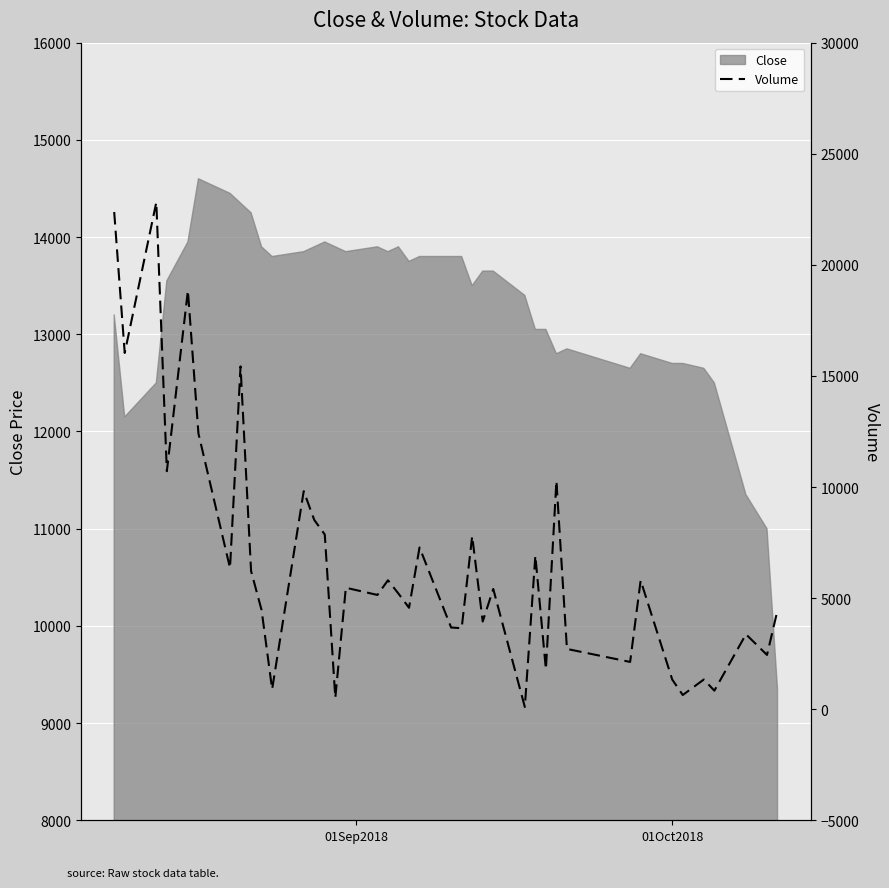

Reading right to left, transcribe all the data shown in this chart.

4456	2442	3372	834	1337	638	1334	5796	2127	2712	10272	1793	6911	101	5412	3947	7785	3647	3676	7279	4564	5201	5803	5142	5466	511	7862	8519	9814	897	4456	6220	15430	6354	12413	18839	10713	22817	16035	22378